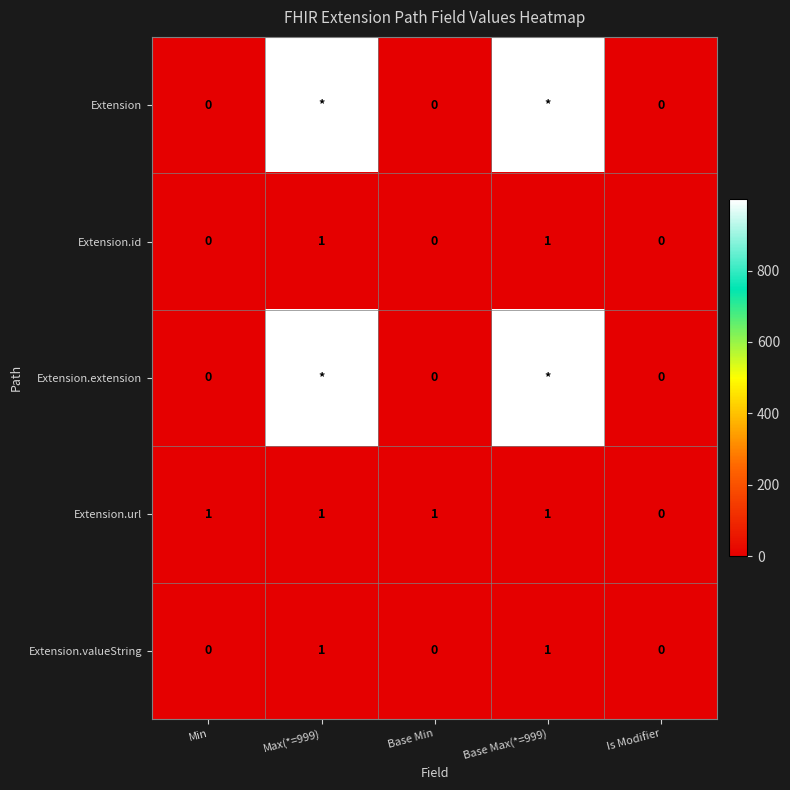

What is the total value across all series at Min?

1